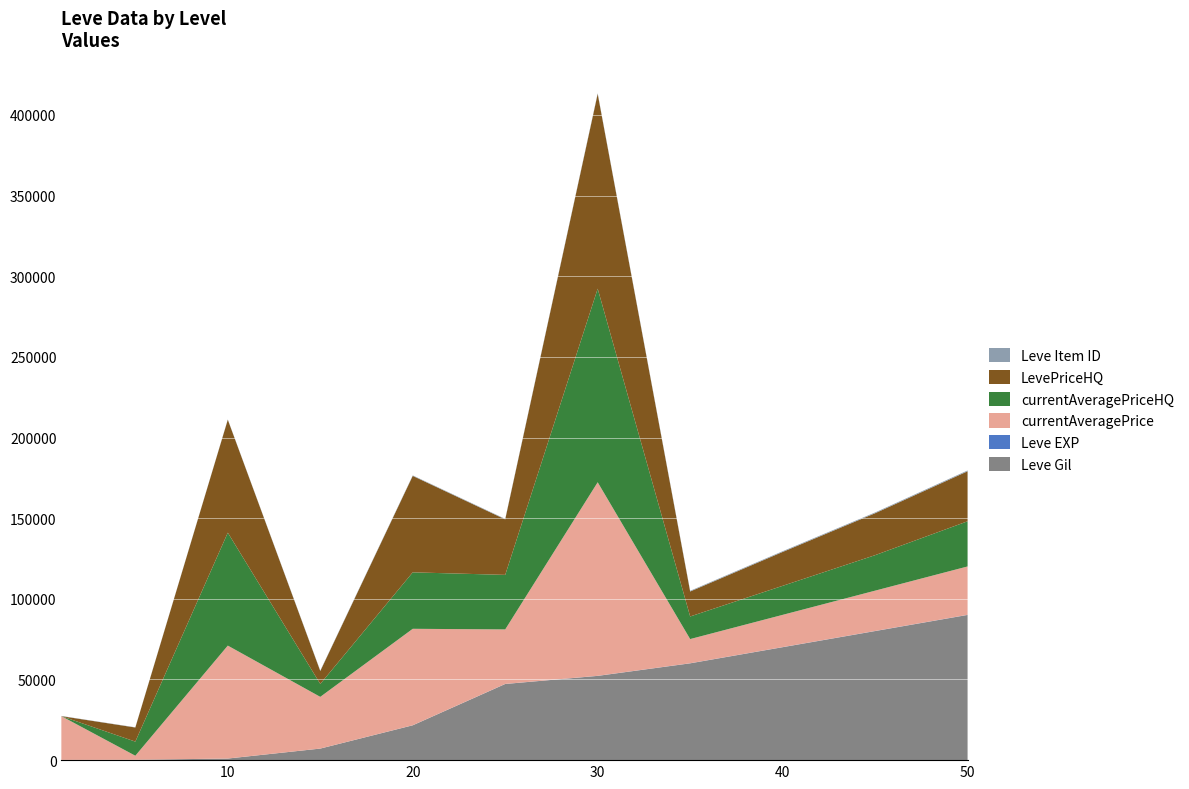

Reading left to right, what are all the values shown in this chart?

Leve Gil: 1=160	5=220	10=990	15=7170	20=21600	25=47200	30=52220	35=60000	40=70000	45=80000	50=90000
Leve EXP: 1=1	5=5	10=9	15=7	20=21	25=47	30=52	35=58	40=64	45=70	50=76
currentAveragePrice: 1=27128	5=2507	10=70009	15=32052	20=59800	25=33800	30=120000	35=15000	40=20000	45=25000	50=30000
currentAveragePriceHQ: 1=0	5=8750	10=70009	15=8011	20=35000	25=33800	30=120000	35=14000	40=18000	45=22000	50=28000
LevePriceHQ: 1=0	5=8750	10=70011	15=8011	20=59800	25=34420	30=120776	35=15500	40=21000	45=26000	50=31000
Leve Item ID: 1=113	5=140	10=172	15=247	20=292	25=310	30=389	35=420	40=450	45=480	50=510